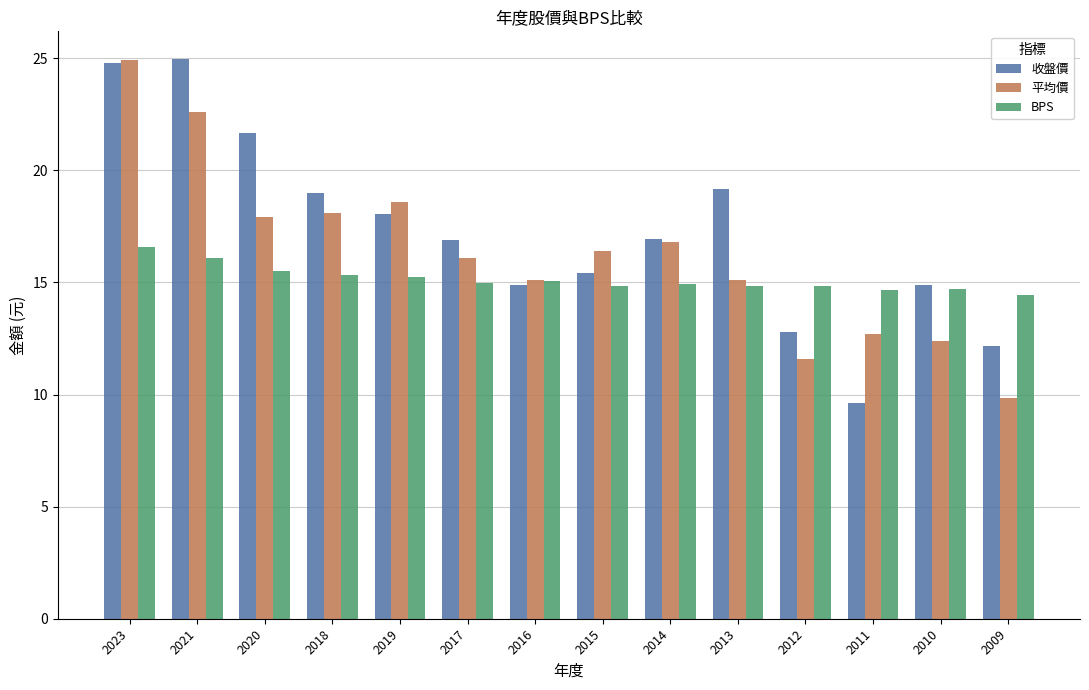

Between 2018 and 2012, which series saw the biggest shift?

平均價